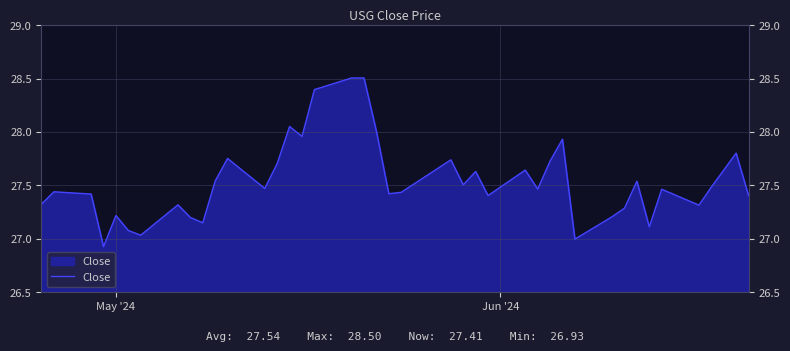

What is the difference between the maximum and minimum values?

1.6